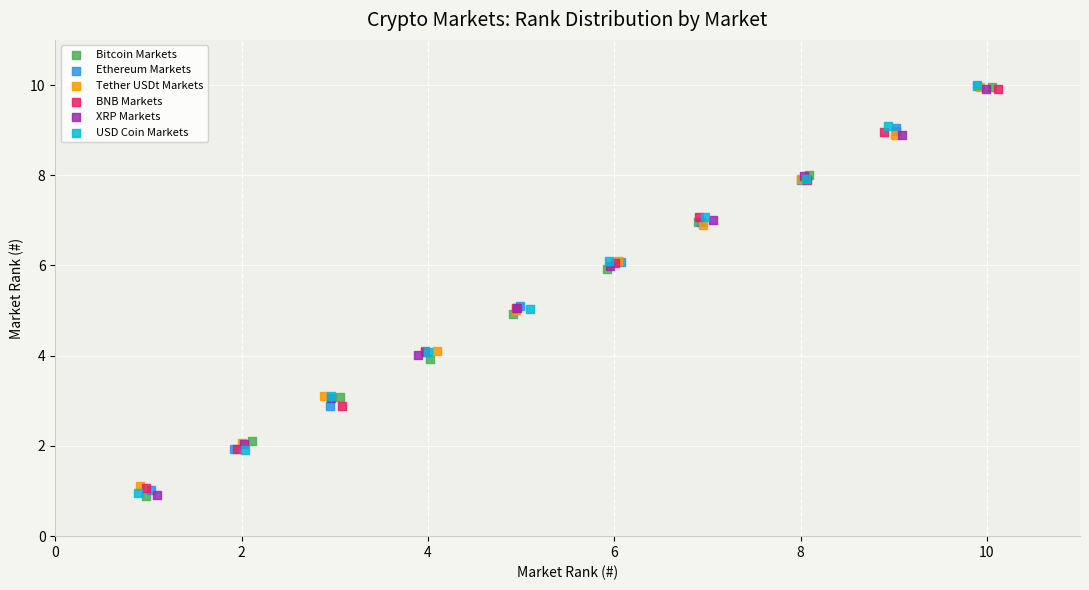

What are all the series names shown in the legend?

Bitcoin Markets, Ethereum Markets, Tether USDt Markets, BNB Markets, XRP Markets, USD Coin Markets